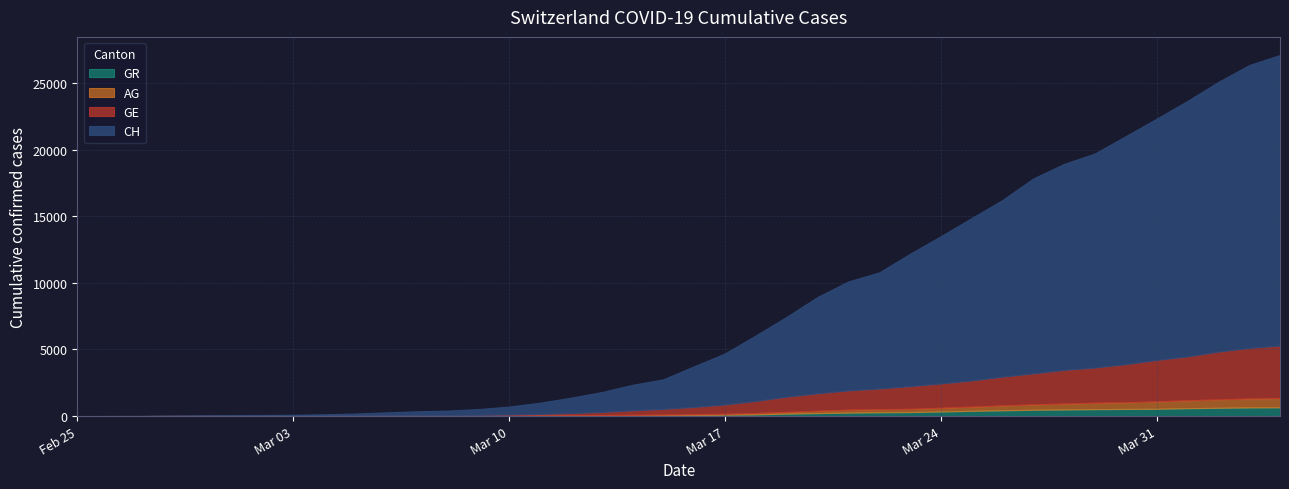

What are all the series names shown in the legend?

GR, AG, GE, CH